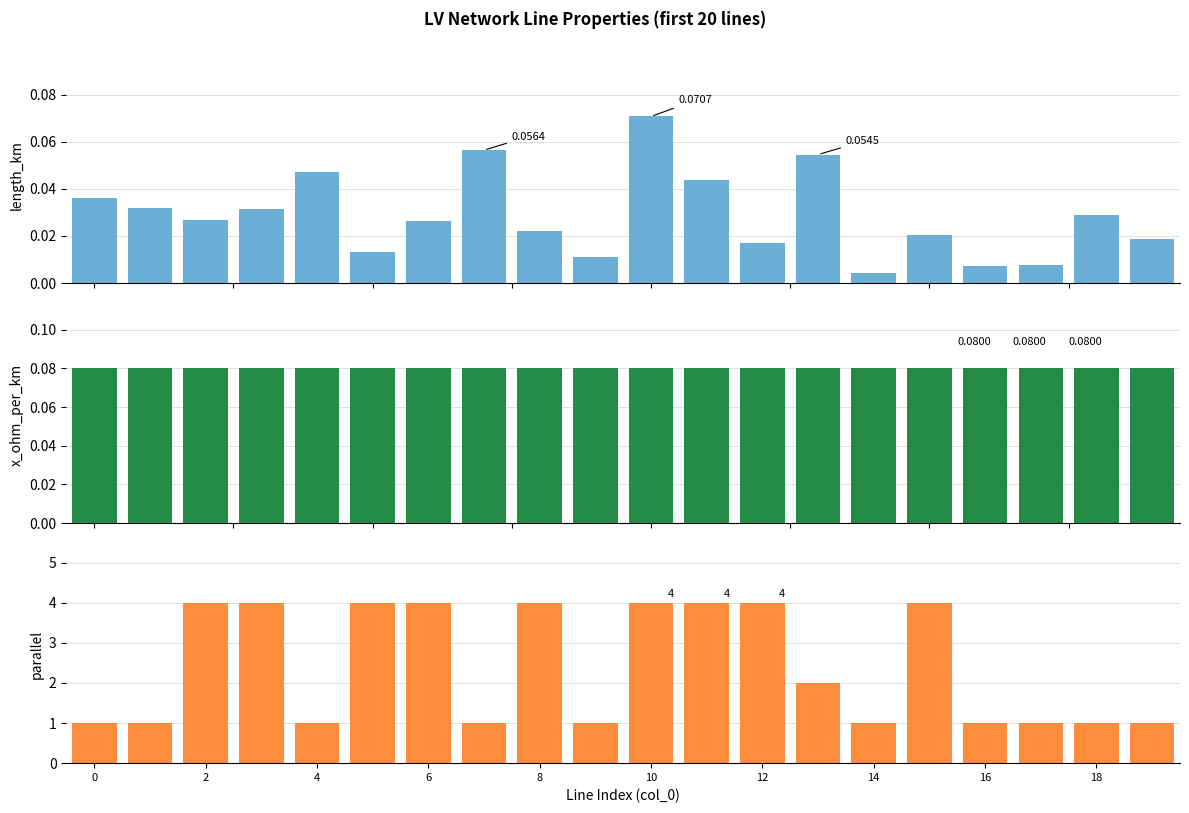

Is the value of parallel at 13 greater than the value of length_km at 13?

Yes